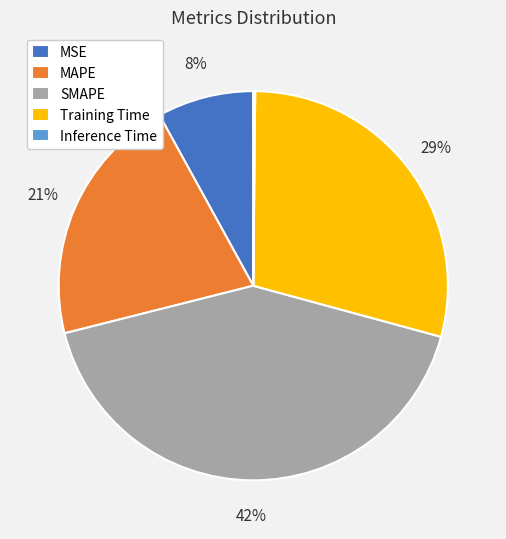

To the nearest percent, what is the difference between the largest and smallest slice percentages?

42%